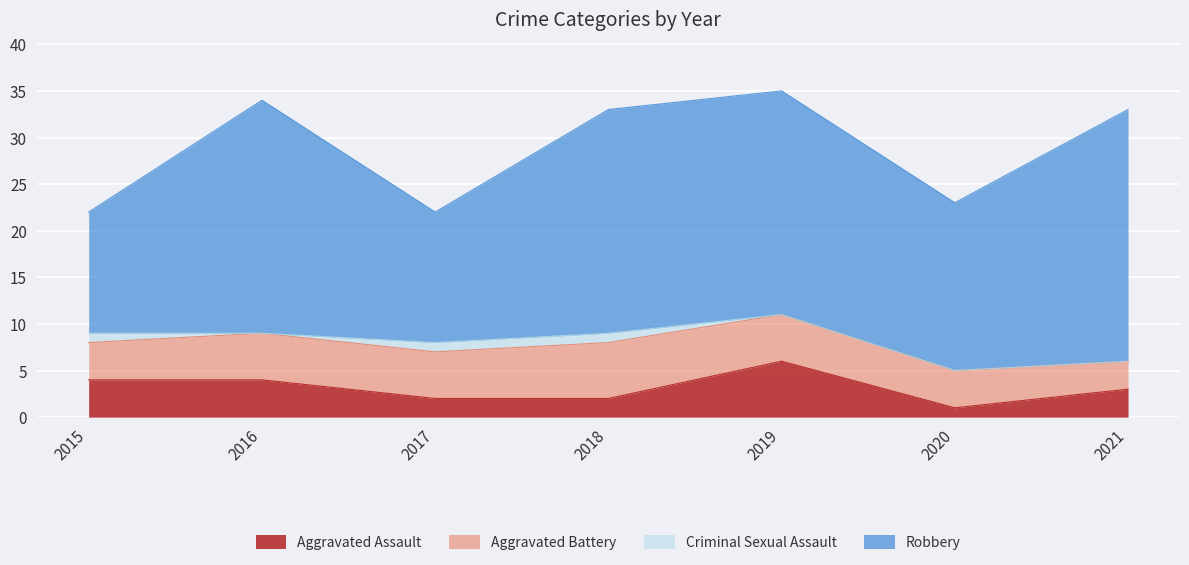

True or false: Aggravated Battery has more than 2 interior local peaks.

False